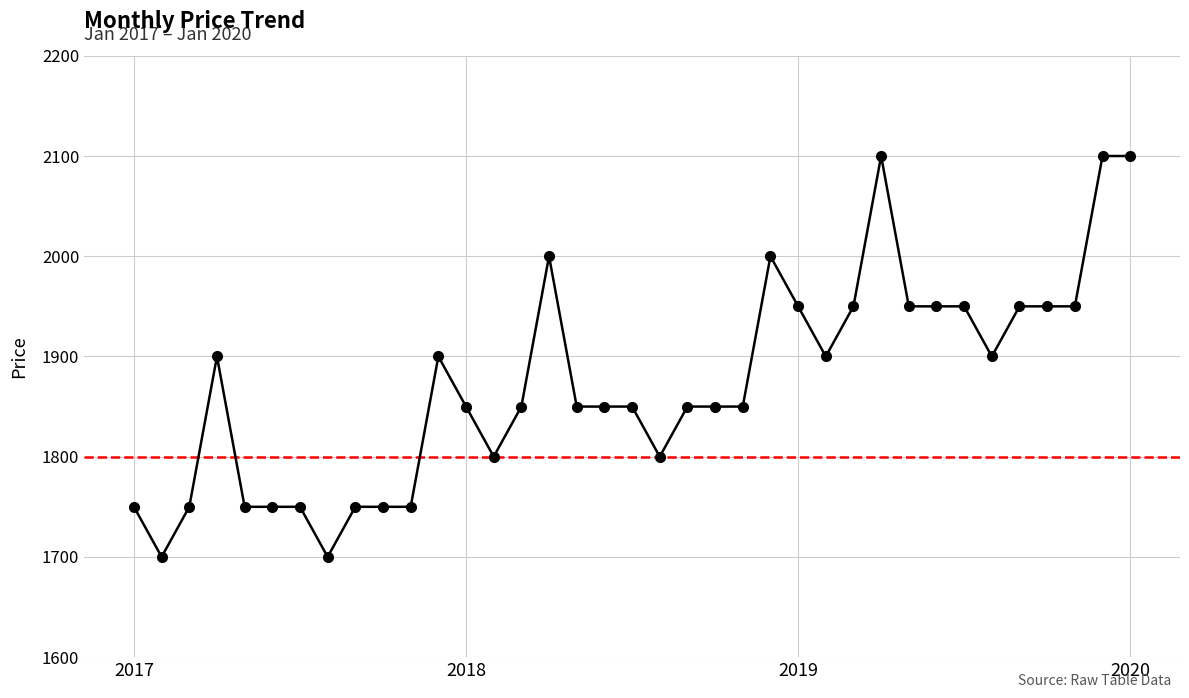

What is the maximum value shown in the chart?

2100